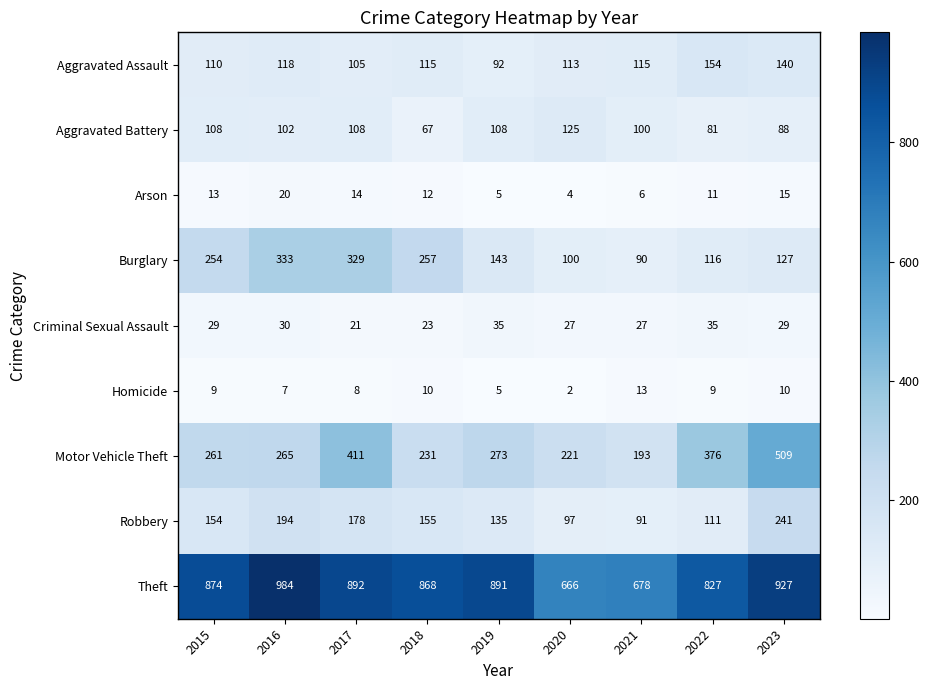

What is the difference between the maximum and minimum values in the Homicide series?

11